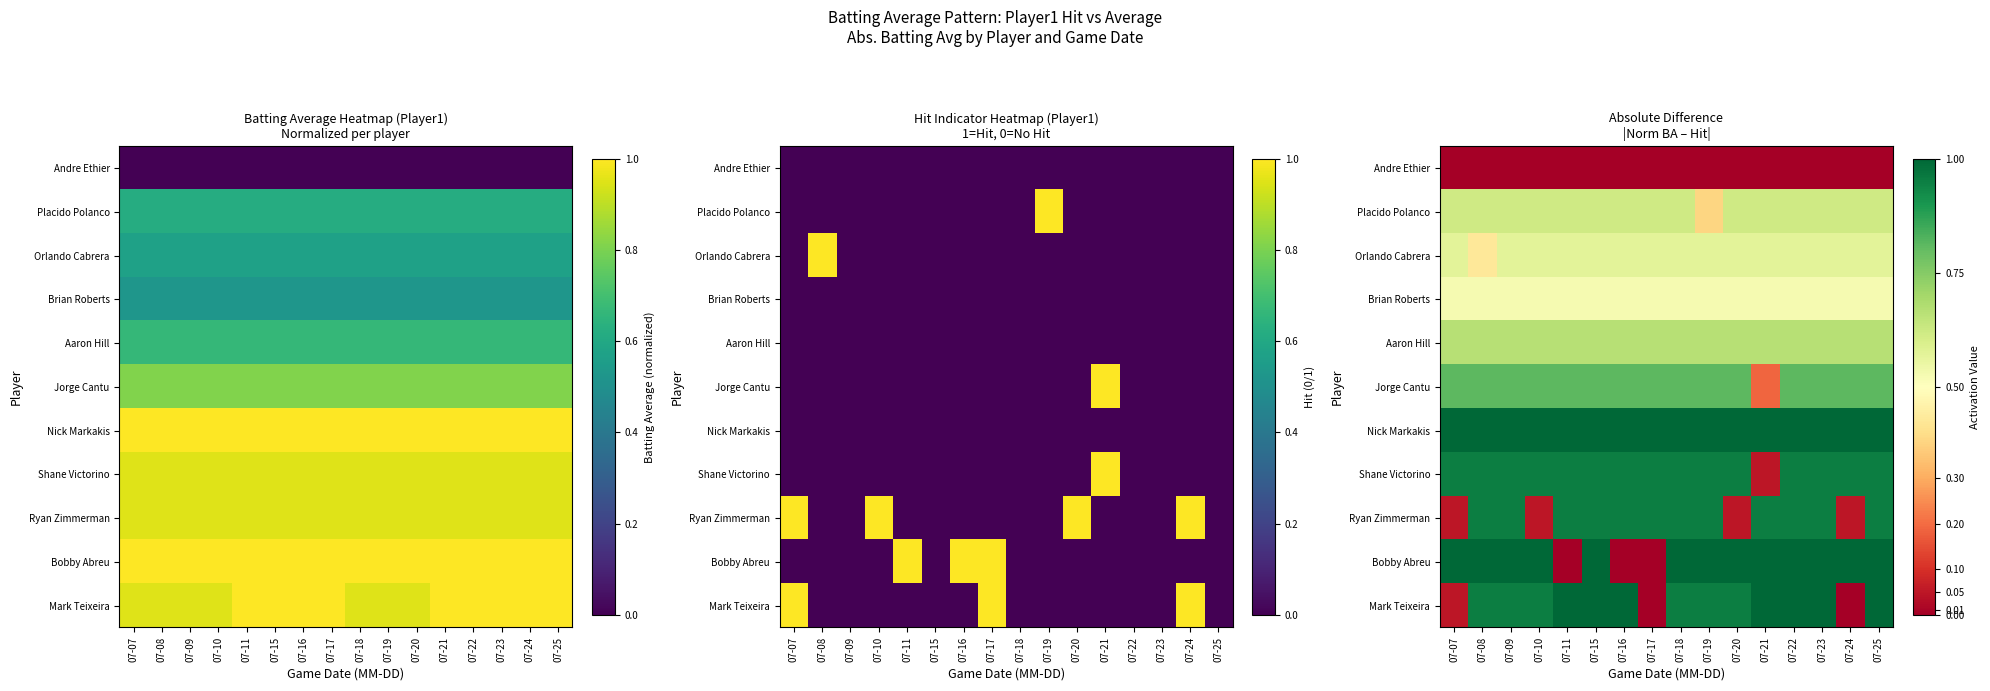

Count the Orlando Cabrera values in the range 0 to 1.

16